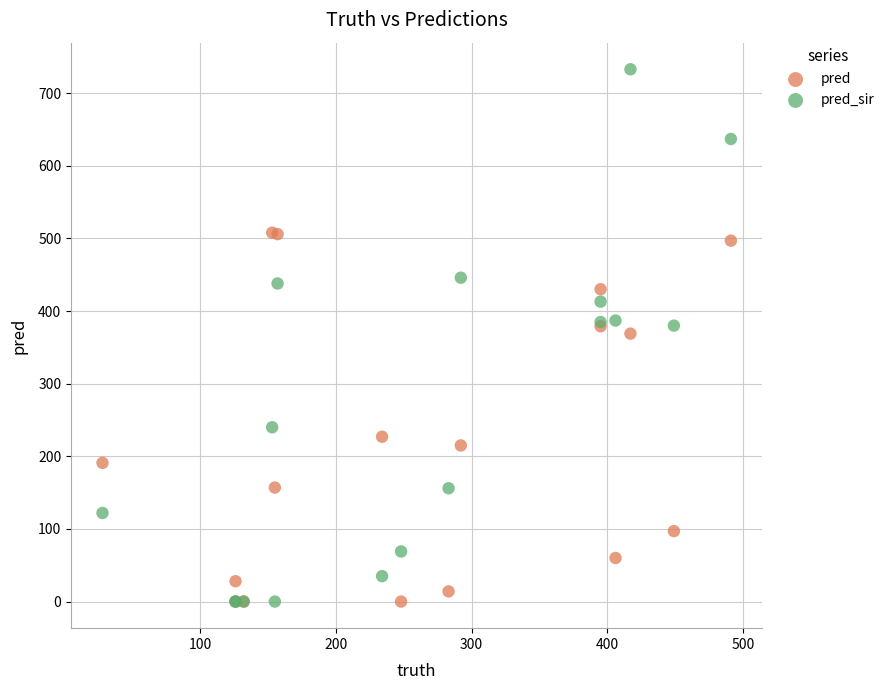

Which series contains the highest Y value?

pred_sir